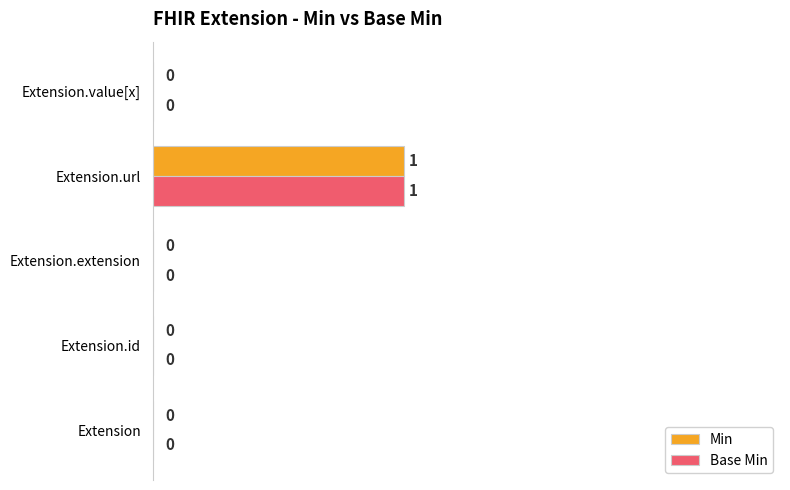

Is it true that Base Min equals -1 at Extension.extension?

False